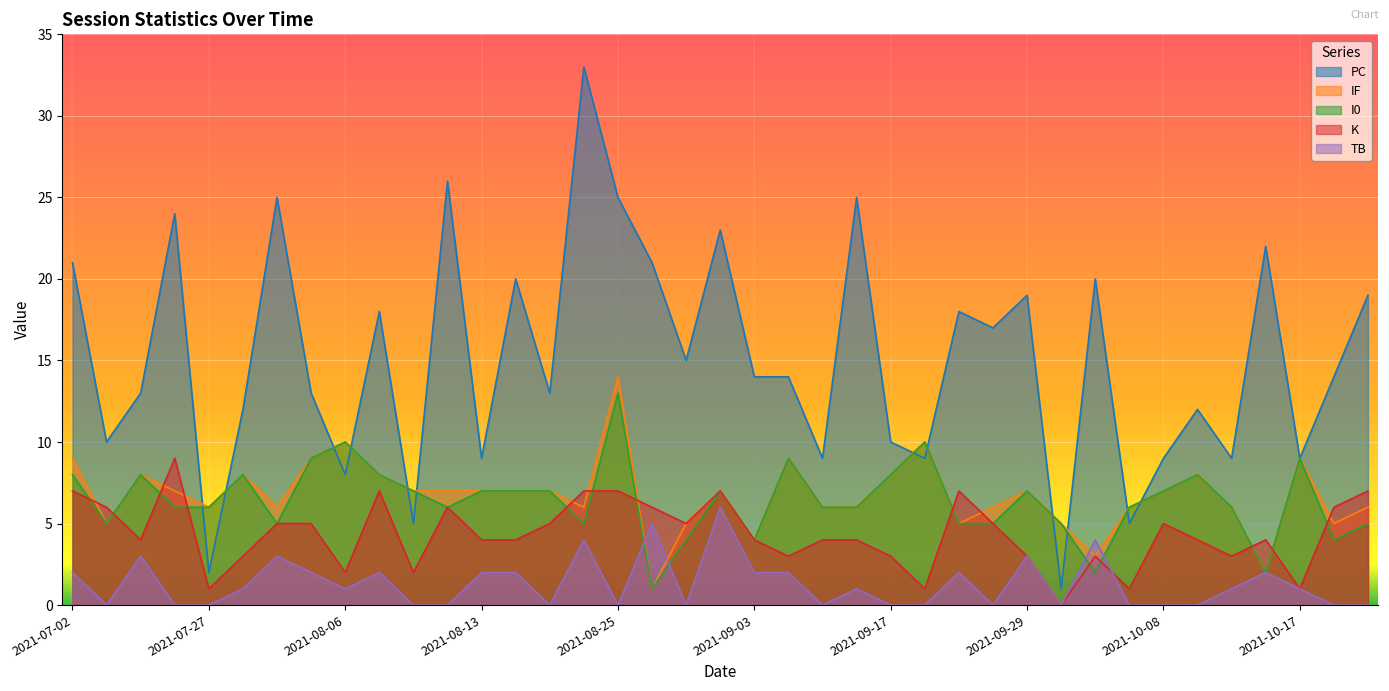

What is the difference between the maximum and minimum values in the IF series?

13